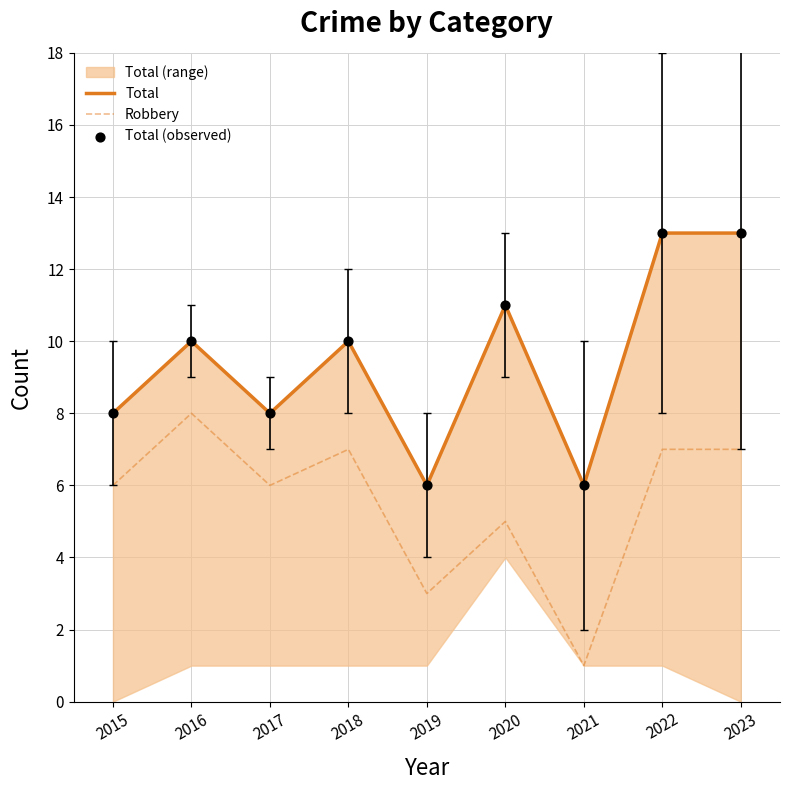

What are all the series names shown in the legend?

Total, Robbery, Total (observed)